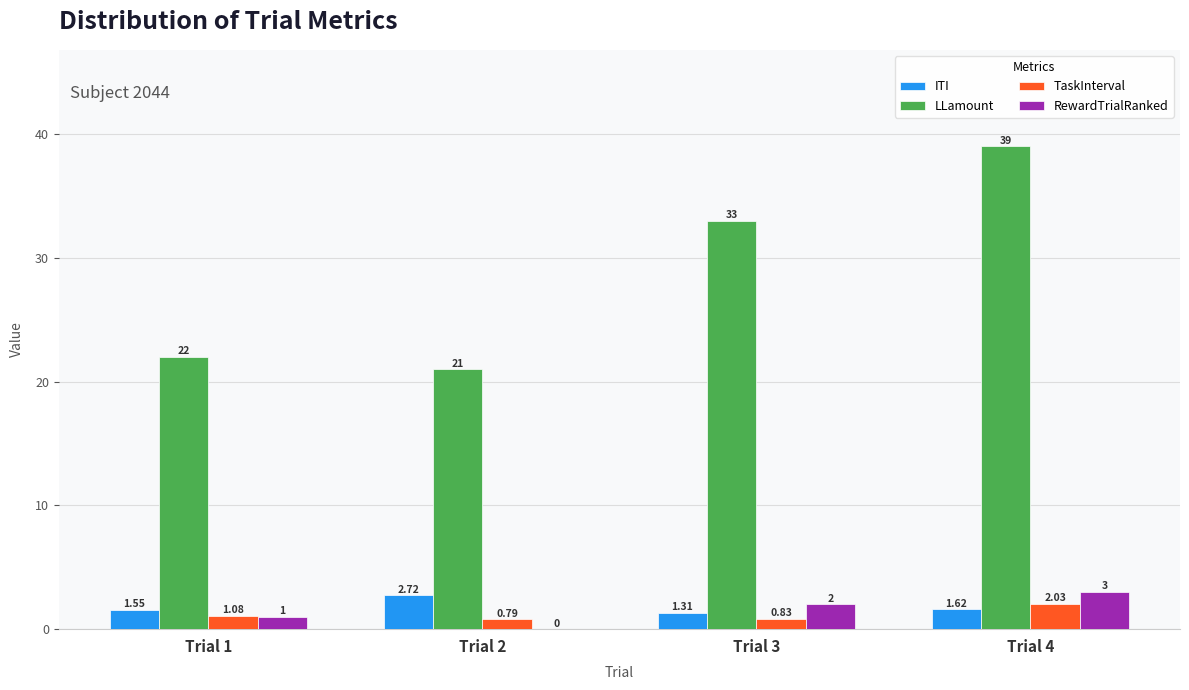

What is the spread (max minus min) of values at Trial 4?

37.4